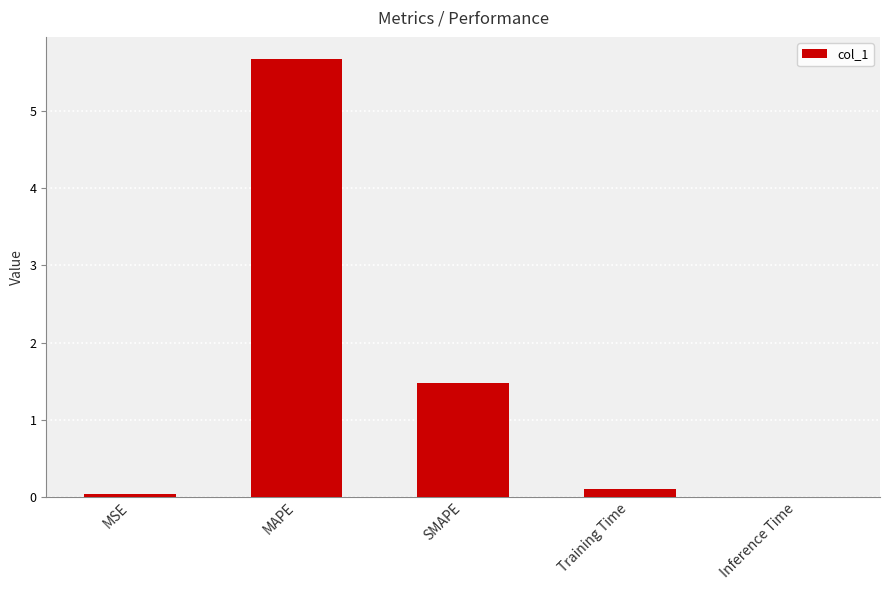

What is the sum of the values at SMAPE and MAPE?

7.2